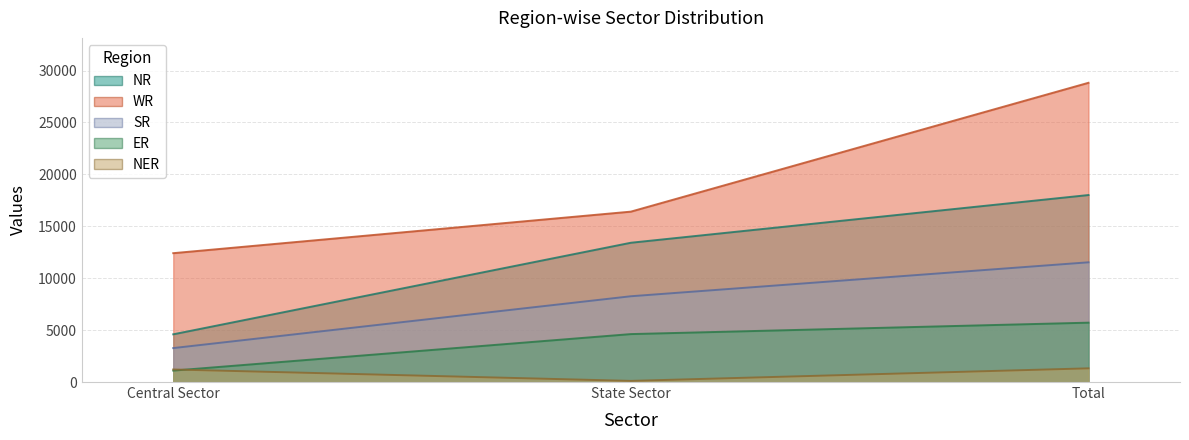

What is the label of the 3rd point from the left?

Total